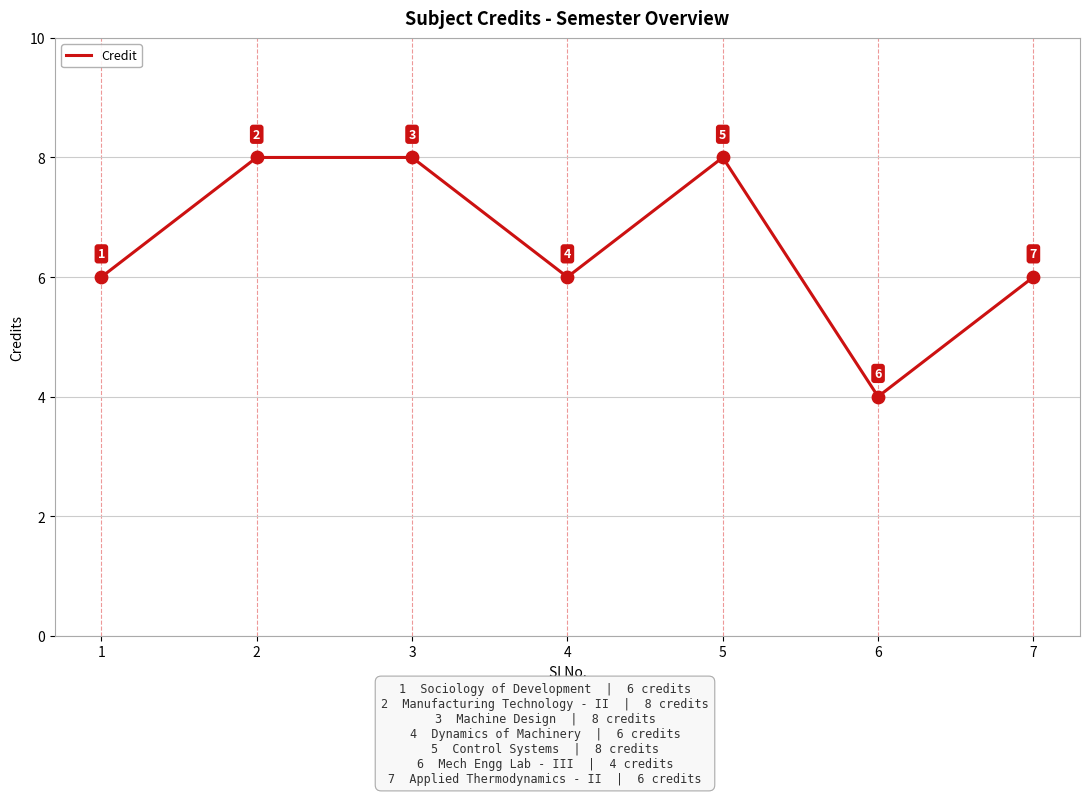

What is the ratio of the value at 5 to the value at 7?

1.3